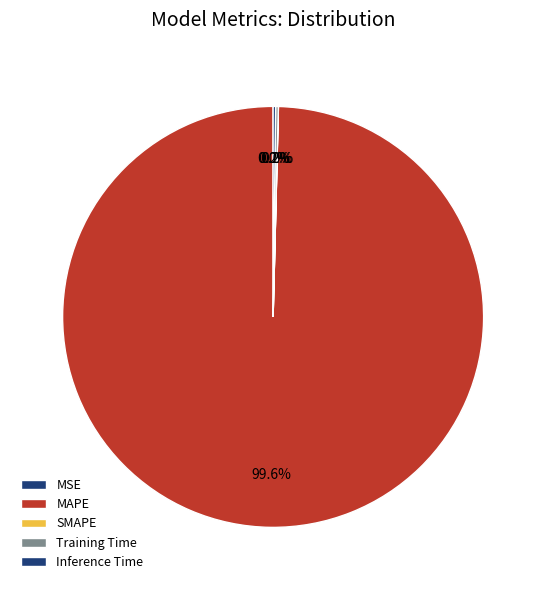

True or false: MSE accounts for 0% of the total.

True